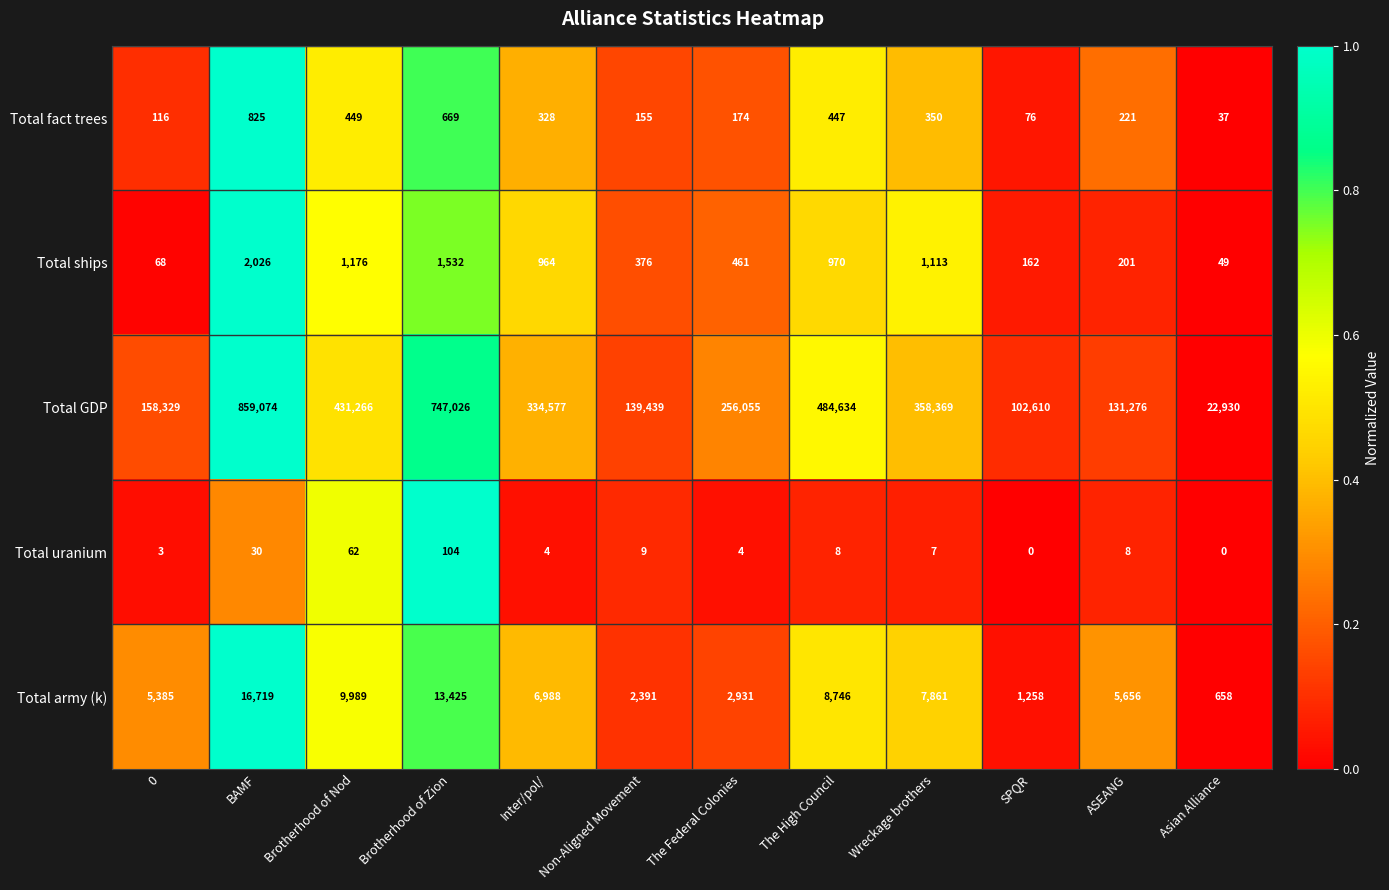

Which series has the largest range (max minus min)?

Total GDP